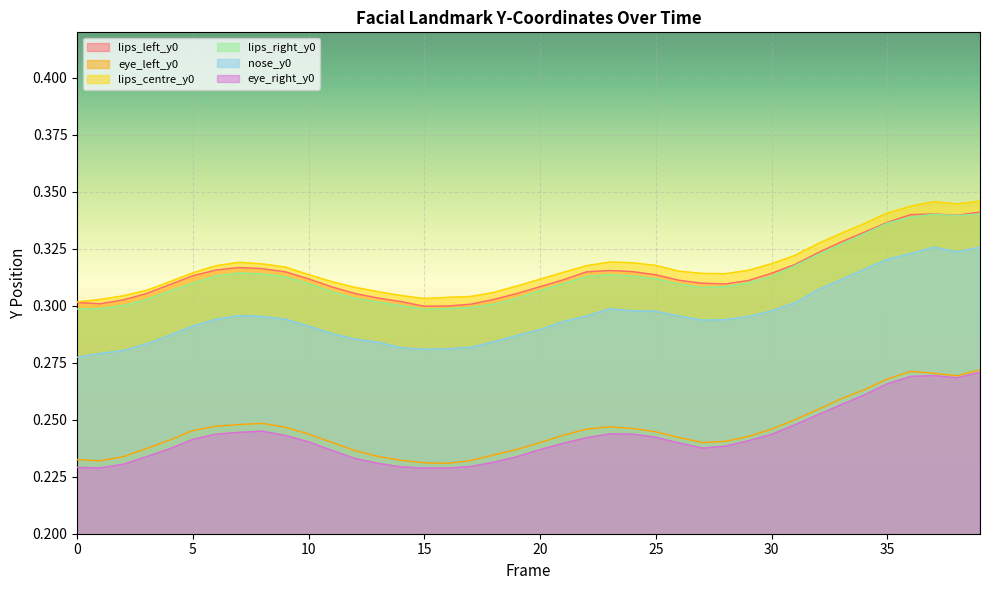

How many nose_y0 values are between 0 and 1?

40